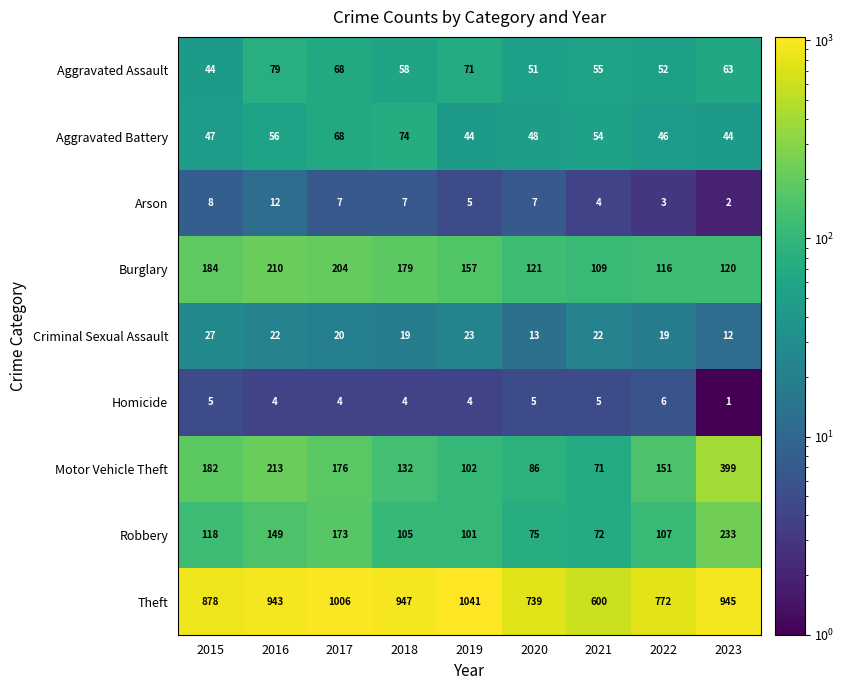

At which category does the chart reach its peak across all series?

2019